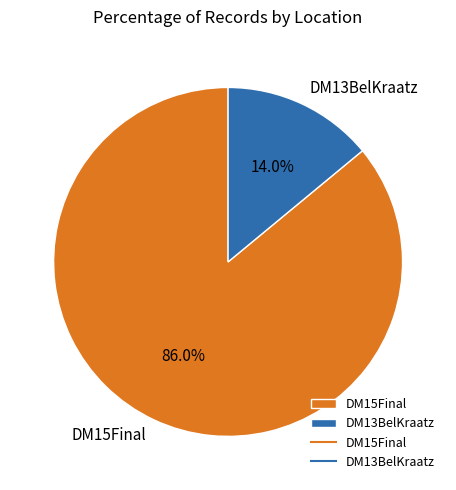

What is the smallest slice in the pie chart?

DM13BelKraatz